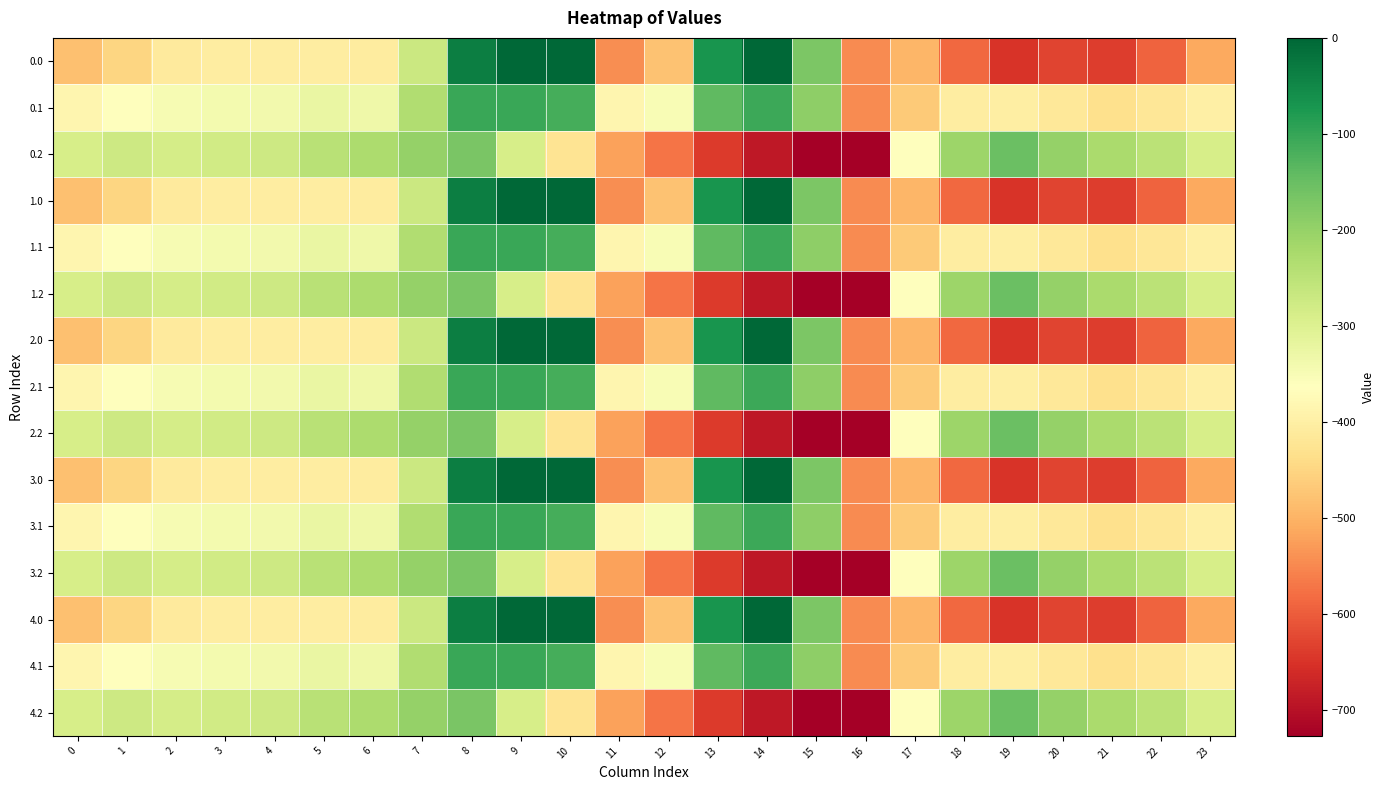

Reading left to right, what are all the values shown in this chart?

0.0: 0=-482.0	1=-449.5	2=-410.3	3=-404.4	4=-404.9	5=-403.8	6=-408.0	7=-270.7	8=-35.0	9=0.0	10=0.0	11=-544.3	12=-477.2	13=-70.2	14=-0.3	15=-172.8	16=-545.4	17=-494.8	18=-586.7	19=-649.2	20=-629.9	21=-638.4	22=-592.3	23=-511.3
0.1: 0=-384.6	1=-361.1	2=-347.9	3=-342.7	4=-339.6	5=-325.7	6=-332.2	7=-234.9	8=-102.3	9=-104.8	10=-114.0	11=-384.7	12=-350.8	13=-141.2	14=-105.5	15=-190.4	16=-547.3	17=-466.6	18=-405.4	19=-400.2	20=-414.5	21=-432.4	22=-419.9	23=-399.4
0.2: 0=-287.1	1=-272.7	2=-285.5	3=-281.0	4=-274.4	5=-245.0	6=-228.8	7=-199.0	8=-169.5	9=-288.5	10=-423.5	11=-520.6	12=-571.2	13=-640.4	14=-687.4	15=-725.8	16=-726.6	17=-362.4	18=-210.0	19=-151.0	20=-199.2	21=-226.4	22=-247.4	23=-287.5
1.0: 0=-482.0	1=-449.5	2=-410.3	3=-404.4	4=-404.9	5=-403.8	6=-408.0	7=-270.7	8=-35.0	9=0.0	10=0.0	11=-544.3	12=-477.2	13=-70.2	14=-0.3	15=-172.8	16=-545.4	17=-494.8	18=-586.7	19=-649.2	20=-629.9	21=-638.4	22=-592.3	23=-511.3
1.1: 0=-384.6	1=-361.1	2=-347.9	3=-342.7	4=-339.6	5=-325.7	6=-332.2	7=-234.9	8=-102.3	9=-104.8	10=-114.0	11=-384.7	12=-350.8	13=-141.2	14=-105.5	15=-190.4	16=-547.3	17=-466.6	18=-405.4	19=-400.2	20=-414.5	21=-432.4	22=-419.9	23=-399.4
1.2: 0=-287.1	1=-272.7	2=-285.5	3=-281.0	4=-274.4	5=-245.0	6=-228.8	7=-199.0	8=-169.5	9=-288.5	10=-423.5	11=-520.6	12=-571.2	13=-640.4	14=-687.4	15=-725.8	16=-726.6	17=-362.4	18=-210.0	19=-151.0	20=-199.2	21=-226.4	22=-247.4	23=-287.5
2.0: 0=-482.0	1=-449.5	2=-410.3	3=-404.4	4=-404.9	5=-403.8	6=-408.0	7=-270.7	8=-35.0	9=0.0	10=0.0	11=-544.3	12=-477.2	13=-70.2	14=-0.3	15=-172.8	16=-545.4	17=-494.8	18=-586.7	19=-649.2	20=-629.9	21=-638.4	22=-592.3	23=-511.3
2.1: 0=-384.6	1=-361.1	2=-347.9	3=-342.7	4=-339.6	5=-325.7	6=-332.2	7=-234.9	8=-102.3	9=-104.8	10=-114.0	11=-384.7	12=-350.8	13=-141.2	14=-105.5	15=-190.4	16=-547.3	17=-466.6	18=-405.4	19=-400.2	20=-414.5	21=-432.4	22=-419.9	23=-399.4
2.2: 0=-287.1	1=-272.7	2=-285.5	3=-281.0	4=-274.4	5=-245.0	6=-228.8	7=-199.0	8=-169.5	9=-288.5	10=-423.5	11=-520.6	12=-571.2	13=-640.4	14=-687.4	15=-725.8	16=-726.6	17=-362.4	18=-210.0	19=-151.0	20=-199.2	21=-226.4	22=-247.4	23=-287.5
3.0: 0=-482.0	1=-449.5	2=-410.3	3=-404.4	4=-404.9	5=-403.8	6=-408.0	7=-270.7	8=-35.0	9=0.0	10=0.0	11=-544.3	12=-477.2	13=-70.2	14=-0.3	15=-172.8	16=-545.4	17=-494.8	18=-586.7	19=-649.2	20=-629.9	21=-638.4	22=-592.3	23=-511.3
3.1: 0=-384.6	1=-361.1	2=-347.9	3=-342.7	4=-339.6	5=-325.7	6=-332.2	7=-234.9	8=-102.3	9=-104.8	10=-114.0	11=-384.7	12=-350.8	13=-141.2	14=-105.5	15=-190.4	16=-547.3	17=-466.6	18=-405.4	19=-400.2	20=-414.5	21=-432.4	22=-419.9	23=-399.4
3.2: 0=-287.1	1=-272.7	2=-285.5	3=-281.0	4=-274.4	5=-245.0	6=-228.8	7=-199.0	8=-169.5	9=-288.5	10=-423.5	11=-520.6	12=-571.2	13=-640.4	14=-687.4	15=-725.8	16=-726.6	17=-362.4	18=-210.0	19=-151.0	20=-199.2	21=-226.4	22=-247.4	23=-287.5
4.0: 0=-482.0	1=-449.5	2=-410.3	3=-404.4	4=-404.9	5=-403.8	6=-408.0	7=-270.7	8=-35.0	9=0.0	10=0.0	11=-544.3	12=-477.2	13=-70.2	14=-0.3	15=-172.8	16=-545.4	17=-494.8	18=-586.7	19=-649.2	20=-629.9	21=-638.4	22=-592.3	23=-511.3
4.1: 0=-384.6	1=-361.1	2=-347.9	3=-342.7	4=-339.6	5=-325.7	6=-332.2	7=-234.9	8=-102.3	9=-104.8	10=-114.0	11=-384.7	12=-350.8	13=-141.2	14=-105.5	15=-190.4	16=-547.3	17=-466.6	18=-405.4	19=-400.2	20=-414.5	21=-432.4	22=-419.9	23=-399.4
4.2: 0=-287.1	1=-272.7	2=-285.5	3=-281.0	4=-274.4	5=-245.0	6=-228.8	7=-199.0	8=-169.5	9=-288.5	10=-423.5	11=-520.6	12=-571.2	13=-640.4	14=-687.4	15=-725.8	16=-726.6	17=-362.4	18=-210.0	19=-151.0	20=-199.2	21=-226.4	22=-247.4	23=-287.5